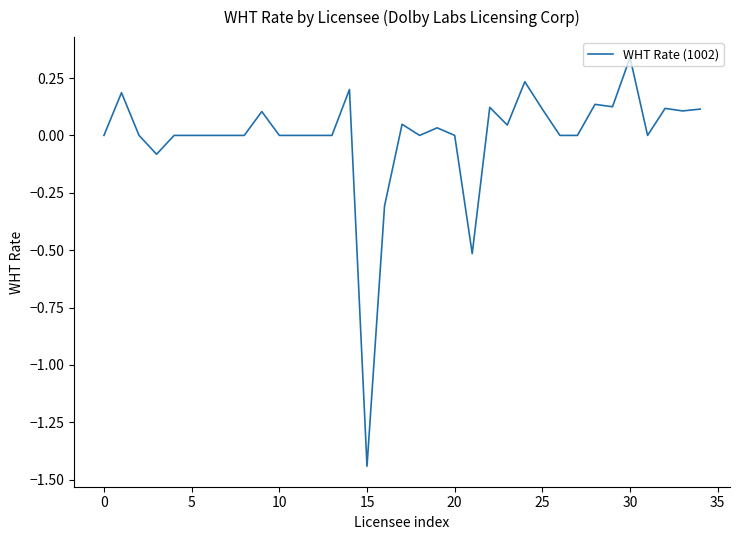

What is the difference between the maximum and minimum values?

1.8